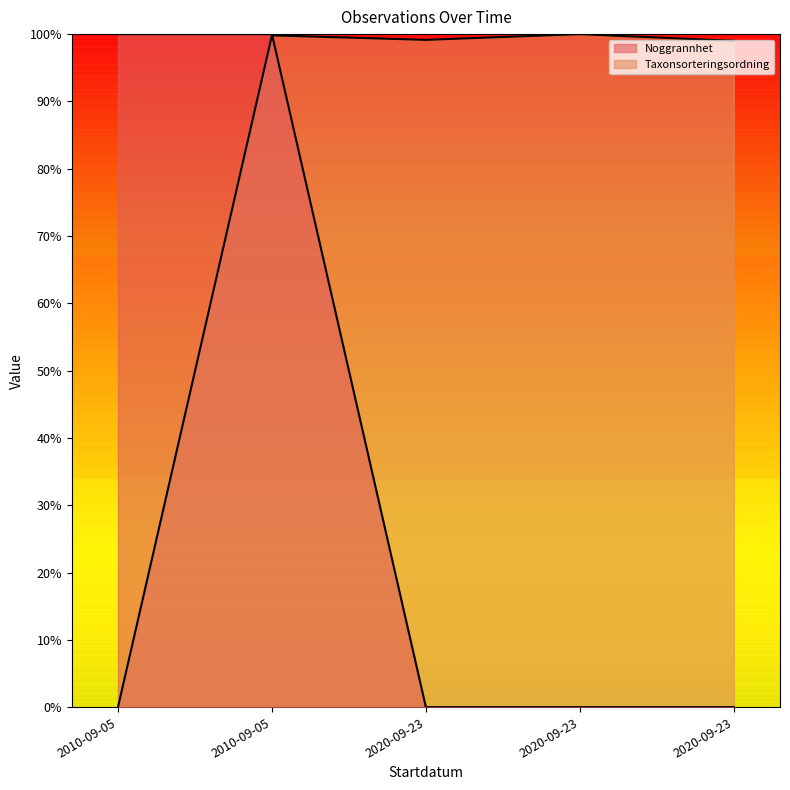

Where is the first local minimum for Taxonsorteringsordning?

2020-09-23